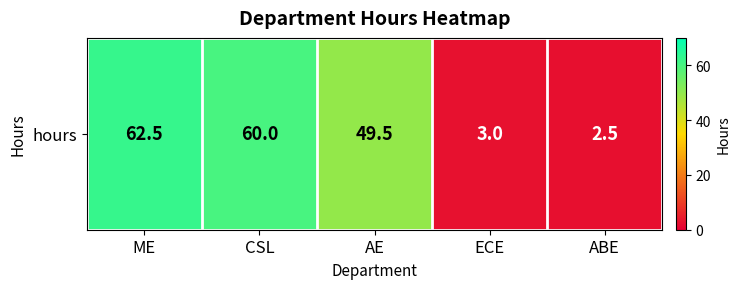

How many categories are shown in the chart?

5